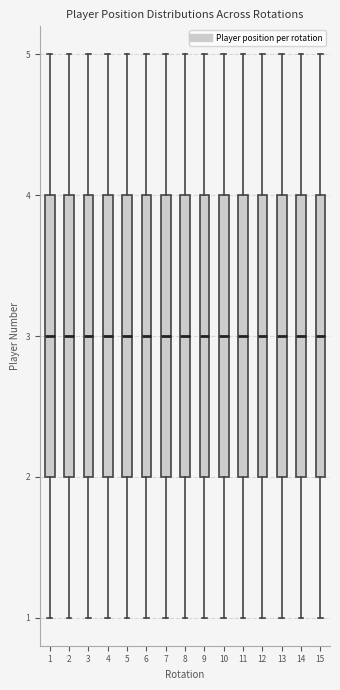

Reading left to right, transcribe this box plot: for each box, give where its median line is, the range the box spans, and where its two whiskers end, as read against the y-axis. The values are not printed on the chart, so give them approximately, as read against the axis.

1: median 3, box 2 to 4, whiskers 1 to 5
2: median 3, box 2 to 4, whiskers 1 to 5
3: median 3, box 2 to 4, whiskers 1 to 5
4: median 3, box 2 to 4, whiskers 1 to 5
5: median 3, box 2 to 4, whiskers 1 to 5
6: median 3, box 2 to 4, whiskers 1 to 5
7: median 3, box 2 to 4, whiskers 1 to 5
8: median 3, box 2 to 4, whiskers 1 to 5
9: median 3, box 2 to 4, whiskers 1 to 5
10: median 3, box 2 to 4, whiskers 1 to 5
11: median 3, box 2 to 4, whiskers 1 to 5
12: median 3, box 2 to 4, whiskers 1 to 5
13: median 3, box 2 to 4, whiskers 1 to 5
14: median 3, box 2 to 4, whiskers 1 to 5
15: median 3, box 2 to 4, whiskers 1 to 5